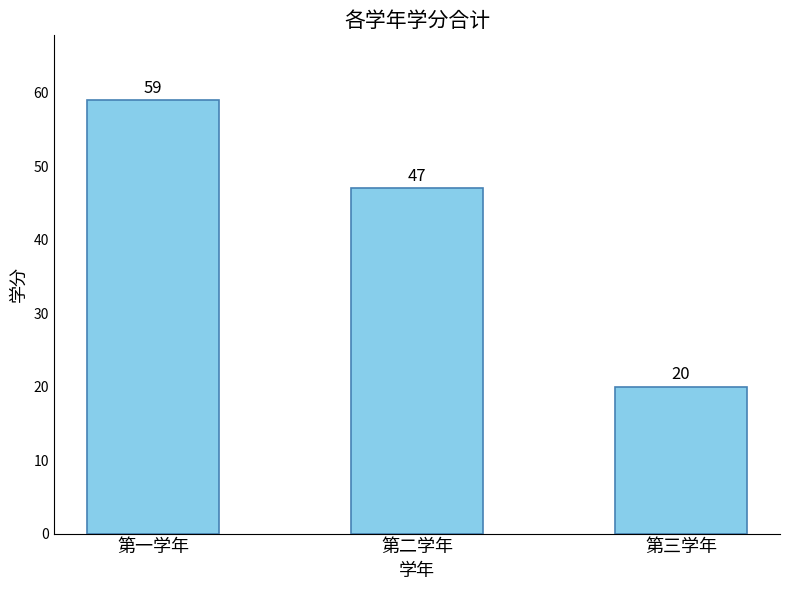

What is the smallest value displayed?

20